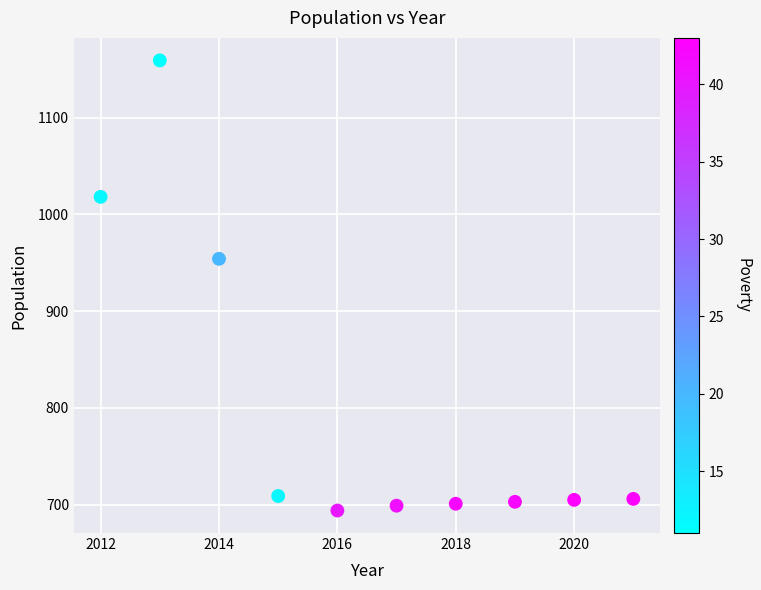

What is the average X value?

2016